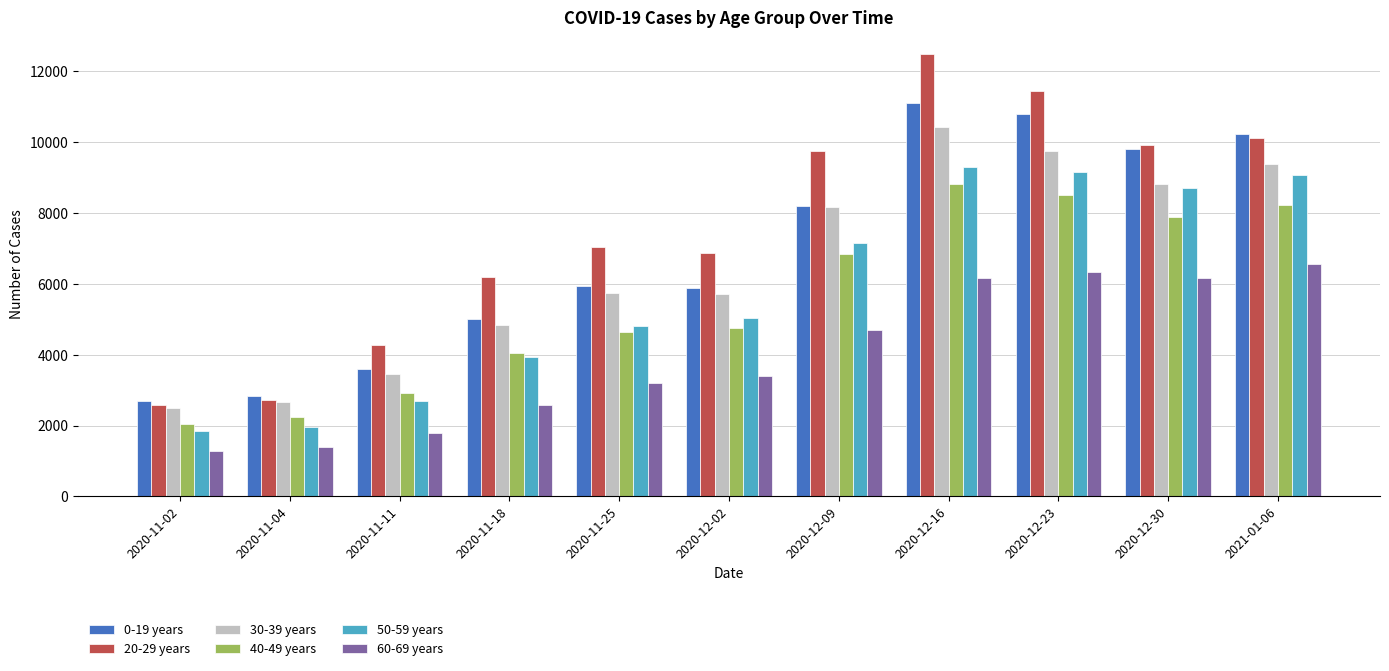

The value of 50-59 years at 2020-12-16 is 9309. True or false?

True